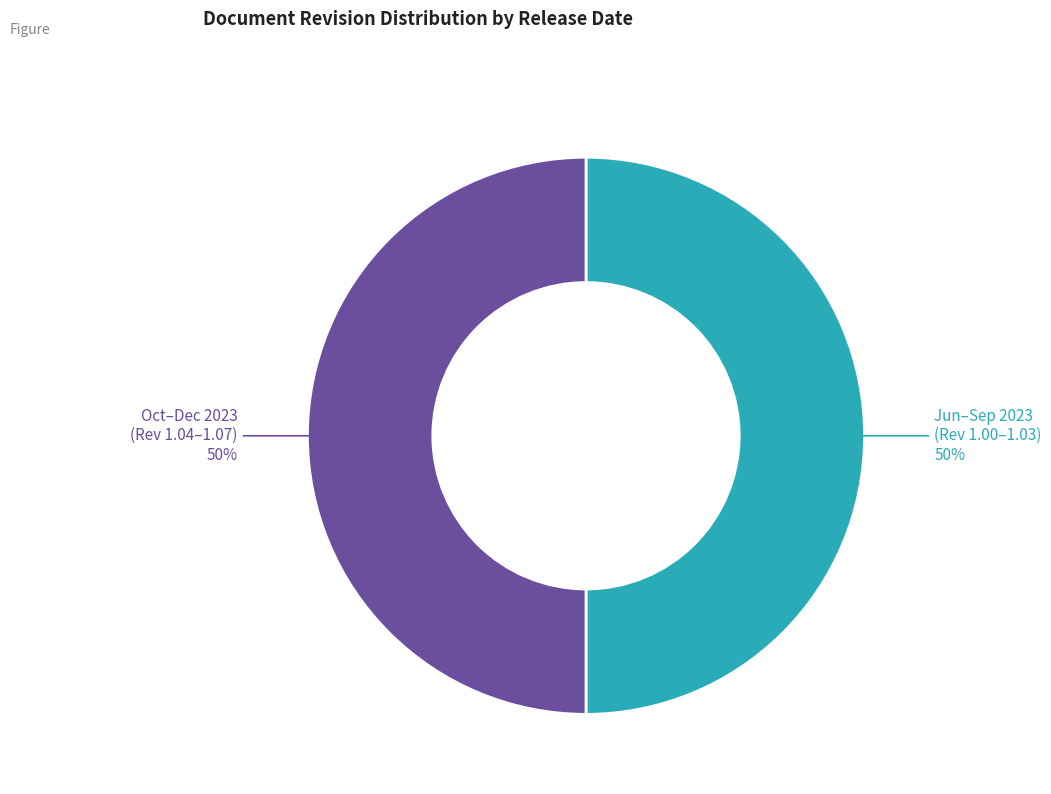

To the nearest percent, what is the average slice percentage?

50%